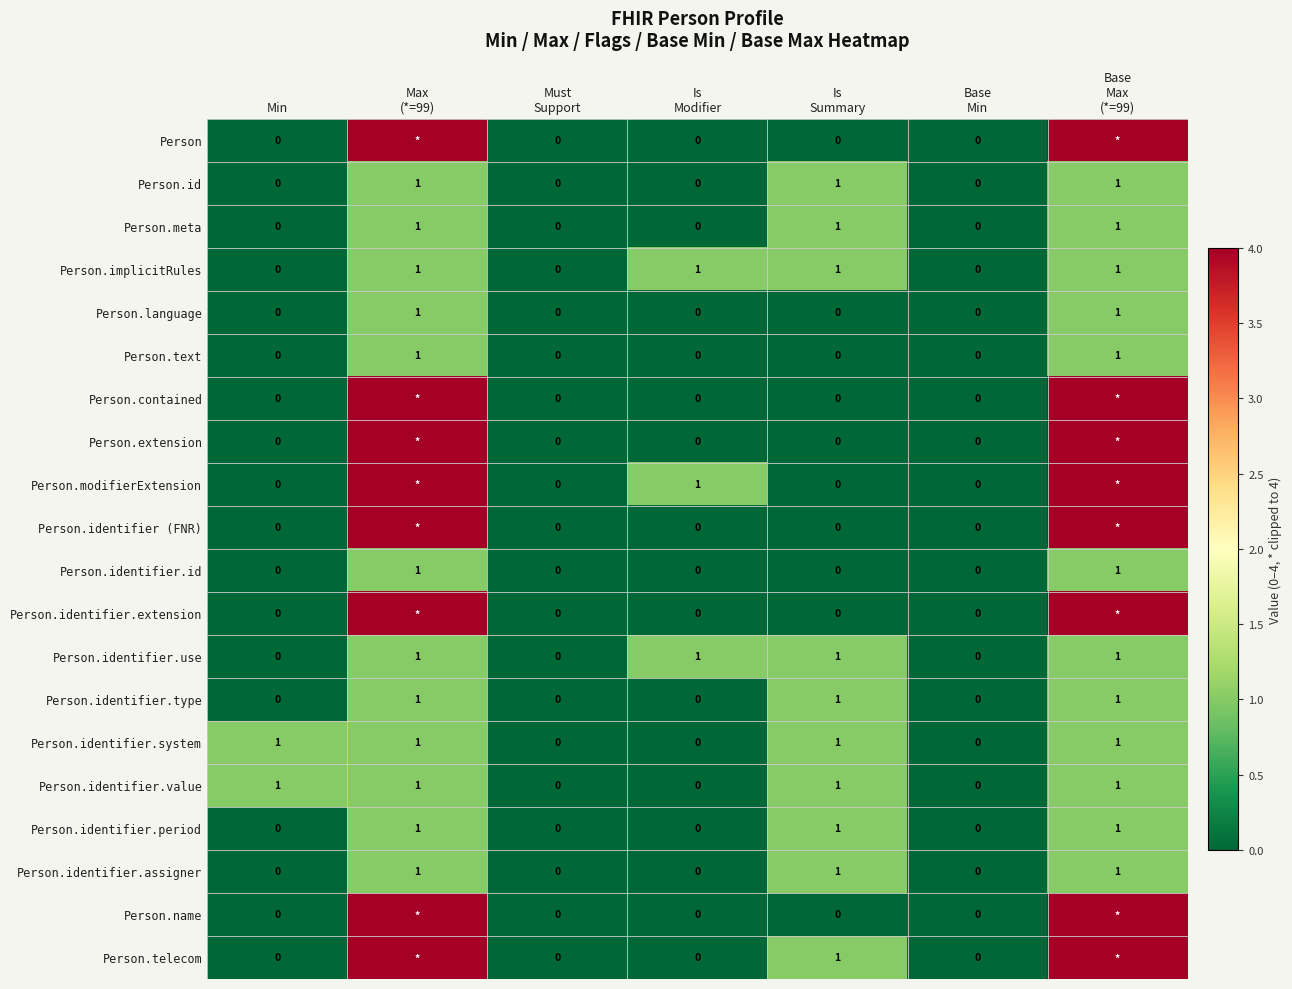

How many Person.identifier.period values are between 0 and 1?

7